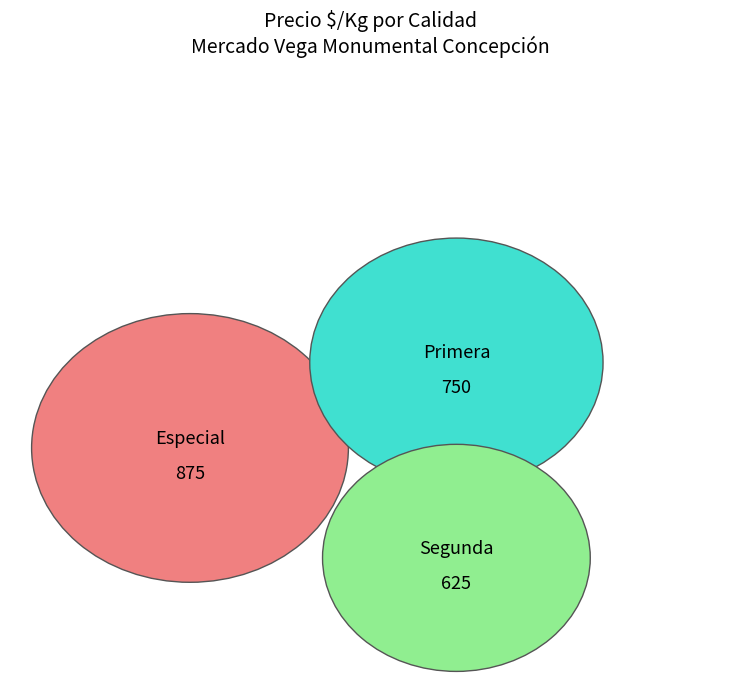

Rank the categories by value from highest to lowest.

Especial, Primera, Segunda